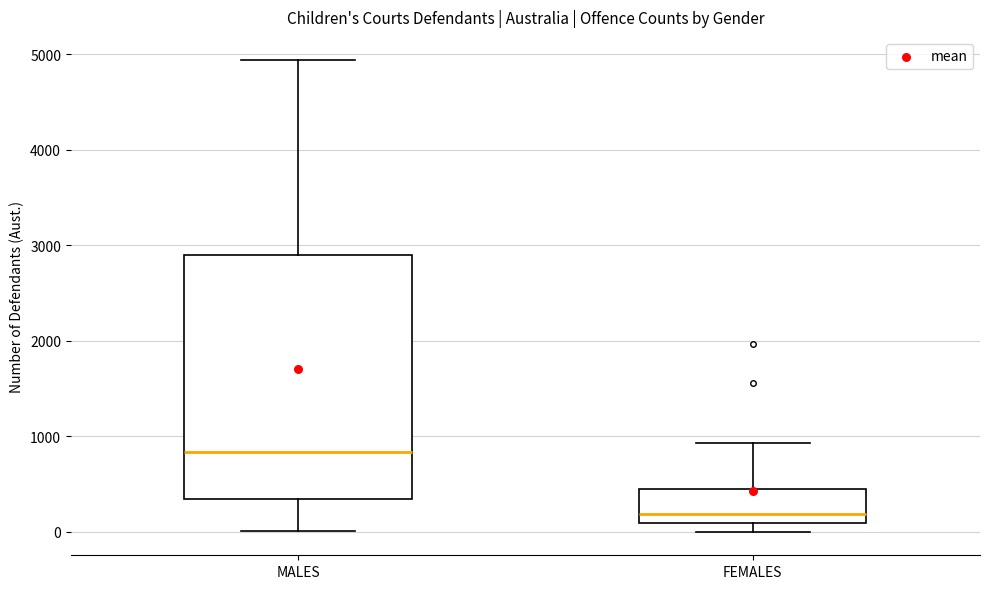

Reading left to right, read every box against the y-axis: the position of its median line, the range the box covers, and the ends of its whiskers. The values are not printed on the chart, so give them approximately, as read against the axis.

MALES: median 800, box 300 to 2900, whiskers 0 to 4900
FEMALES: median 200, box 100 to 400, whiskers 0 to 900